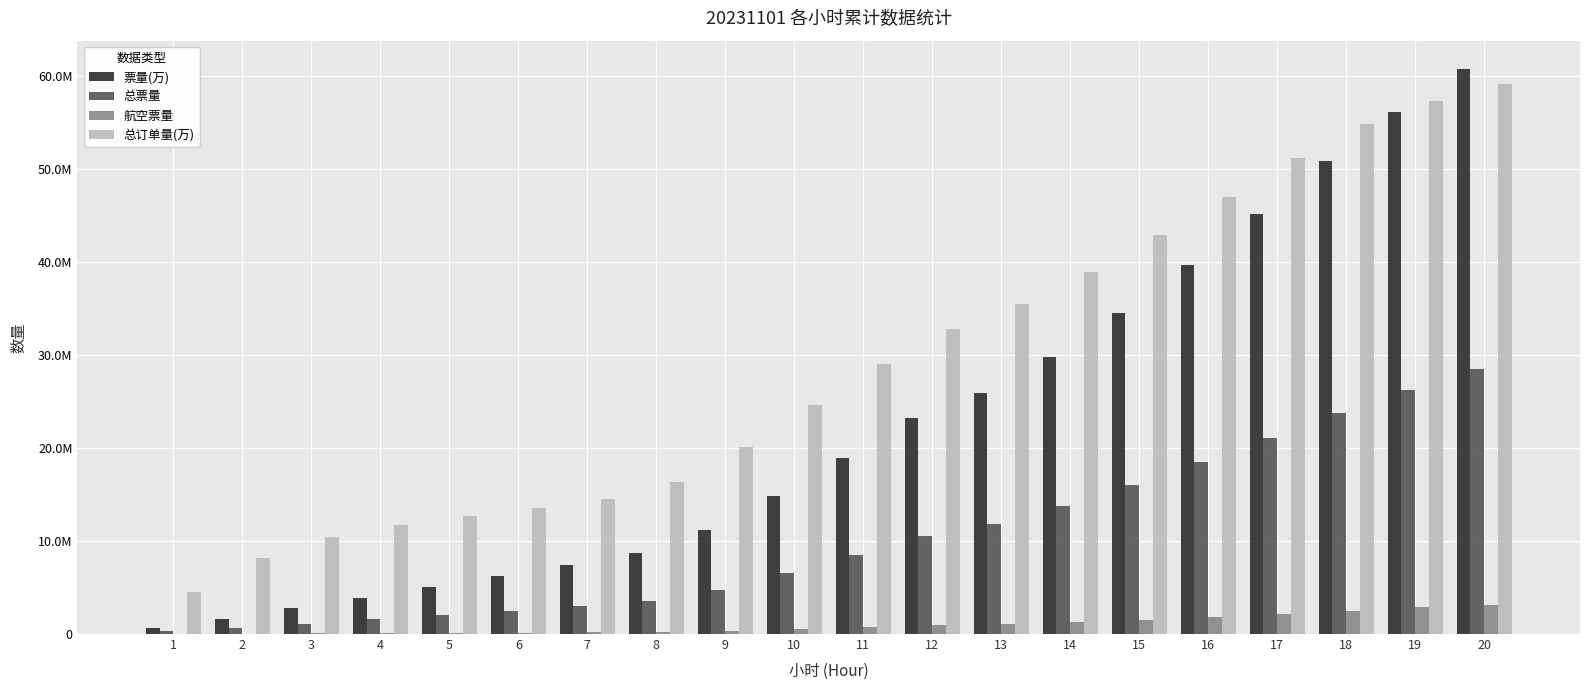

What are all the series names shown in the legend?

票量(万), 总票量, 航空票量, 总订单量(万)